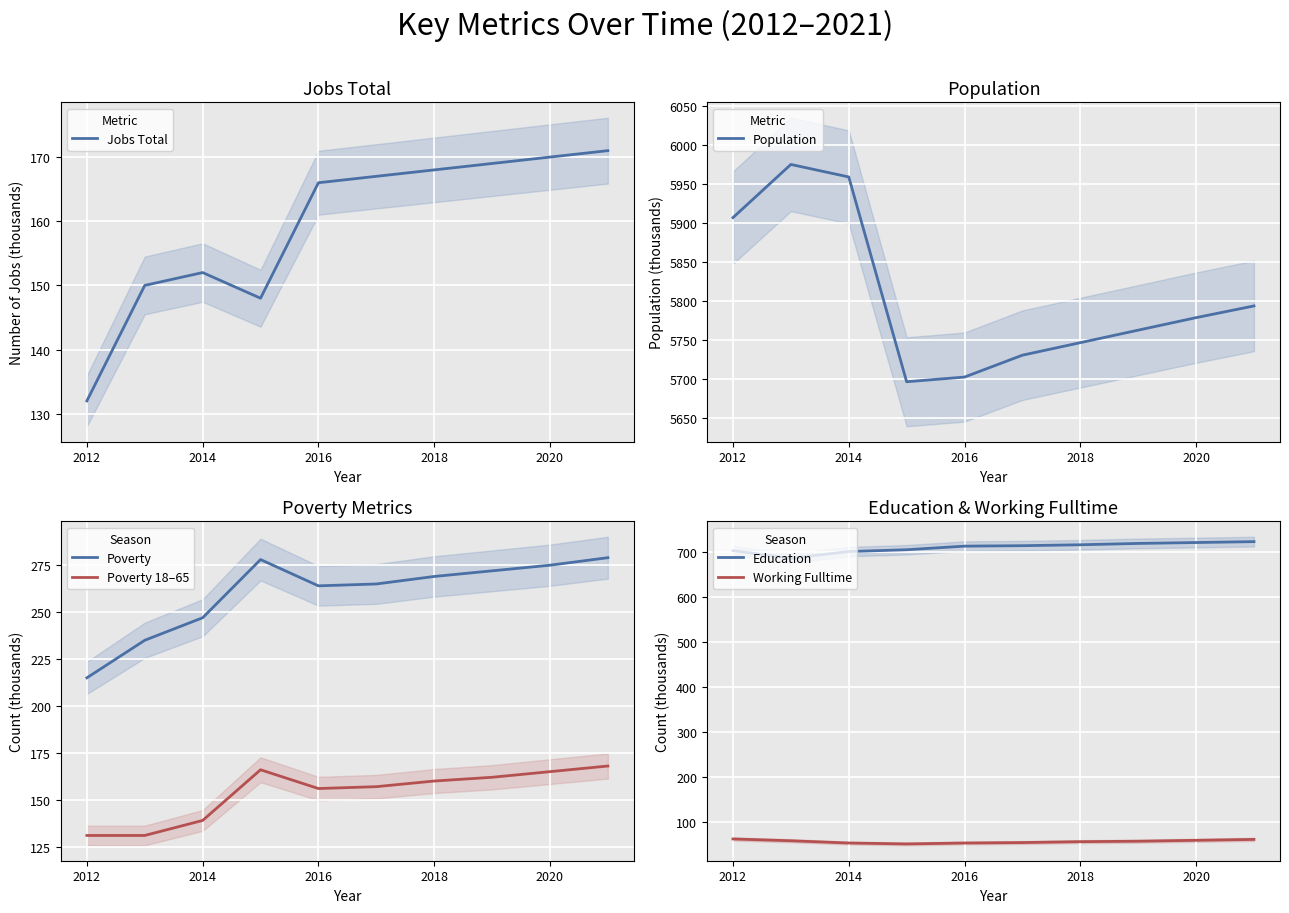

Is it true that Poverty 18–65 equals 131 at 2012?

True